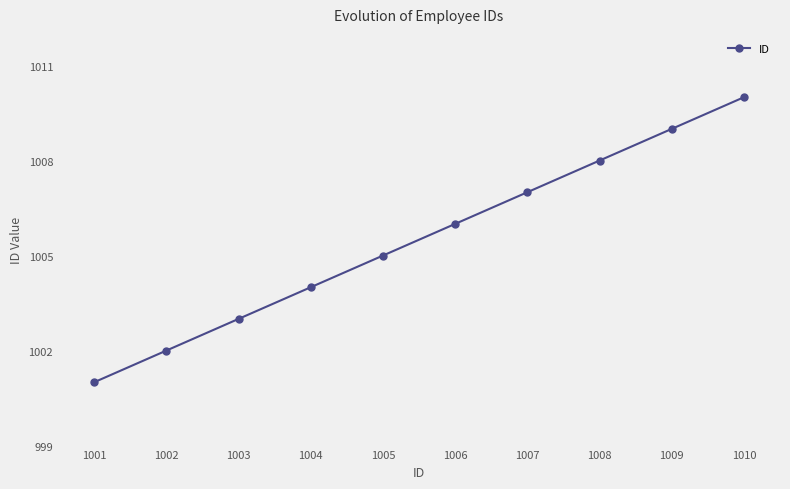

Reading right to left, transcribe all the data shown in this chart.

1010	1009	1008	1007	1006	1005	1004	1003	1002	1001